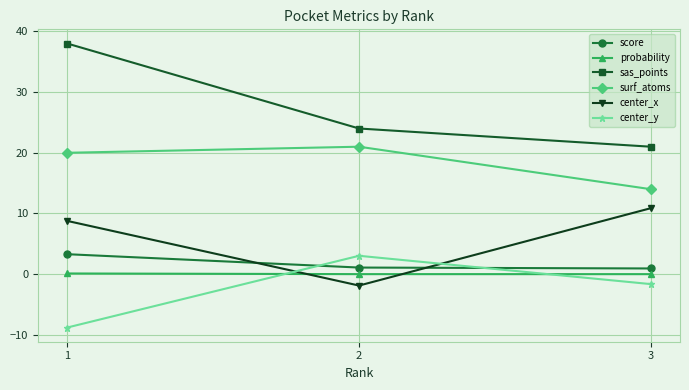

Which series has the largest range (max minus min)?

sas_points